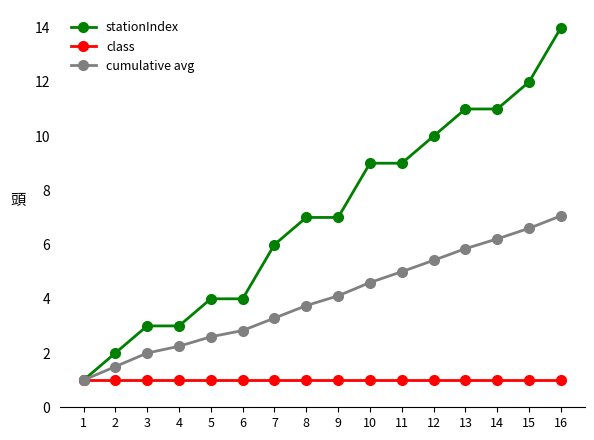

Rank the series at 3 from lowest to highest value.

class, cumulative avg, stationIndex